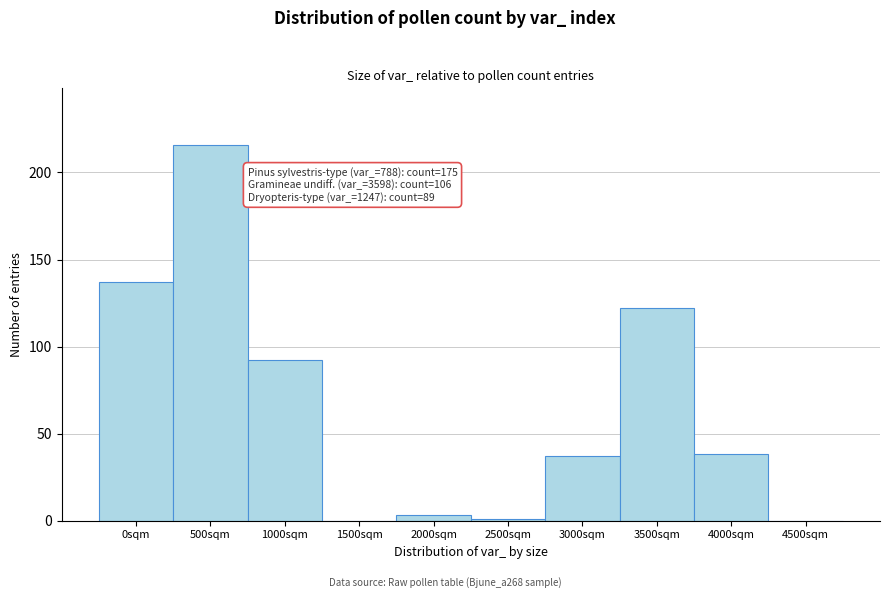

Reading left to right, list all the values displayed in this chart.

0sqm=137	500sqm=216	1000sqm=92	1500sqm=0	2000sqm=3	2500sqm=1	3000sqm=37	3500sqm=122	4000sqm=38	4500sqm=0